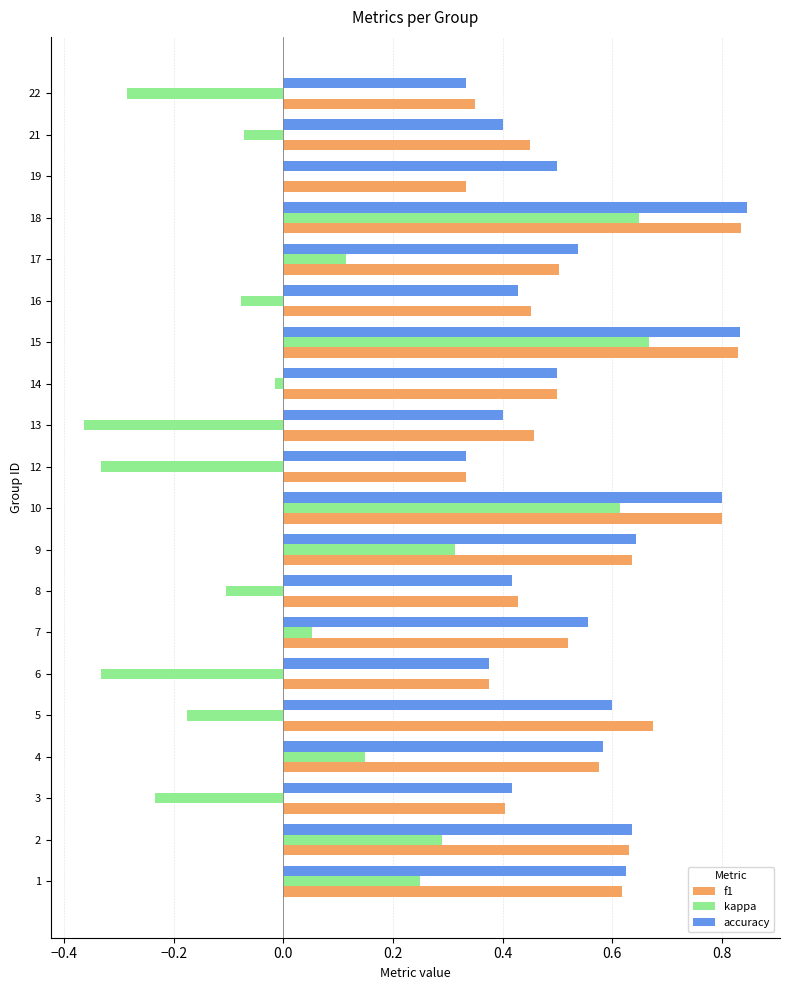

Is the value of kappa at 3 greater than the value of f1 at 1?

No